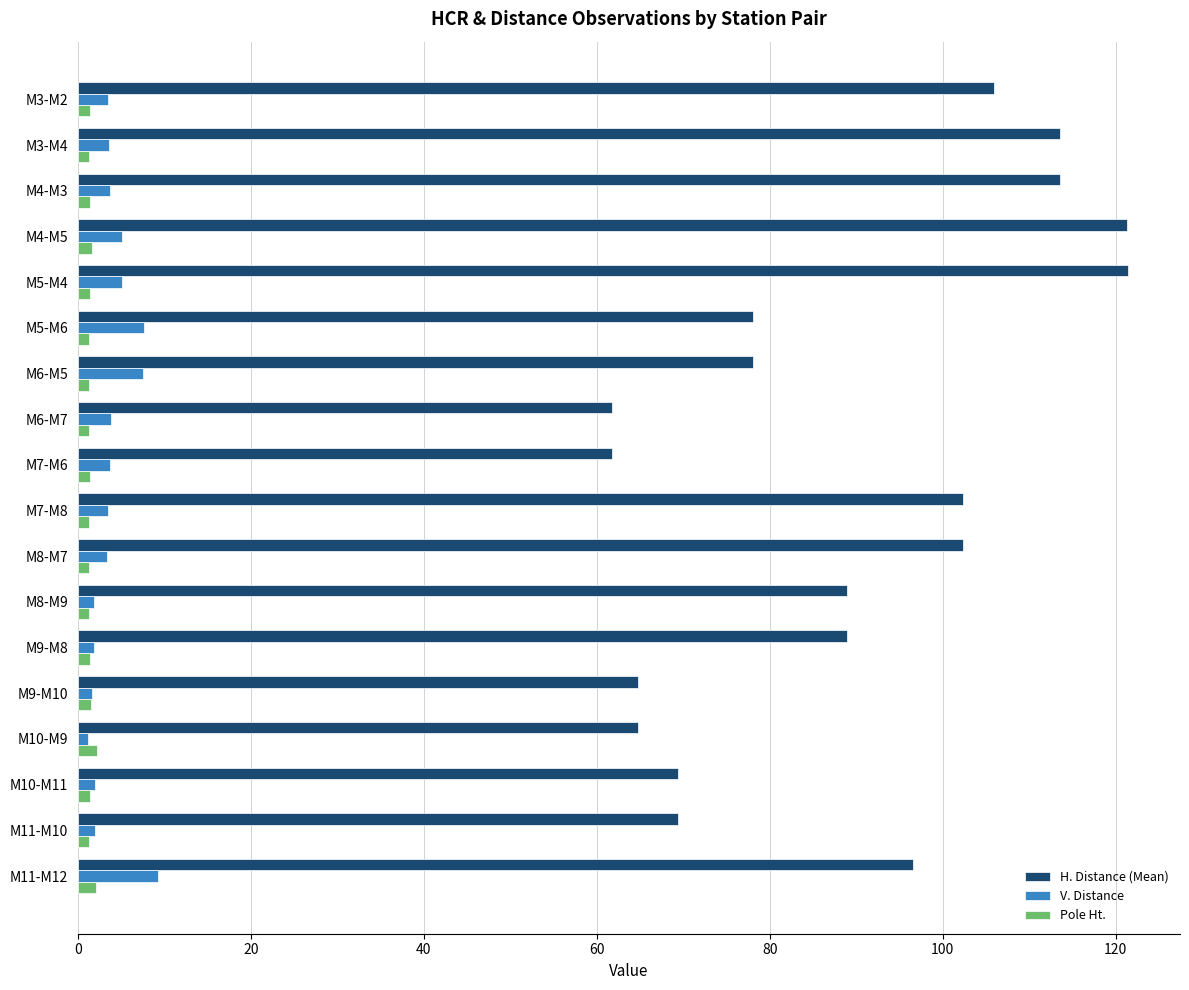

Rank the series at M11-M12 from lowest to highest value.

Pole Ht., V. Distance, H. Distance (Mean)